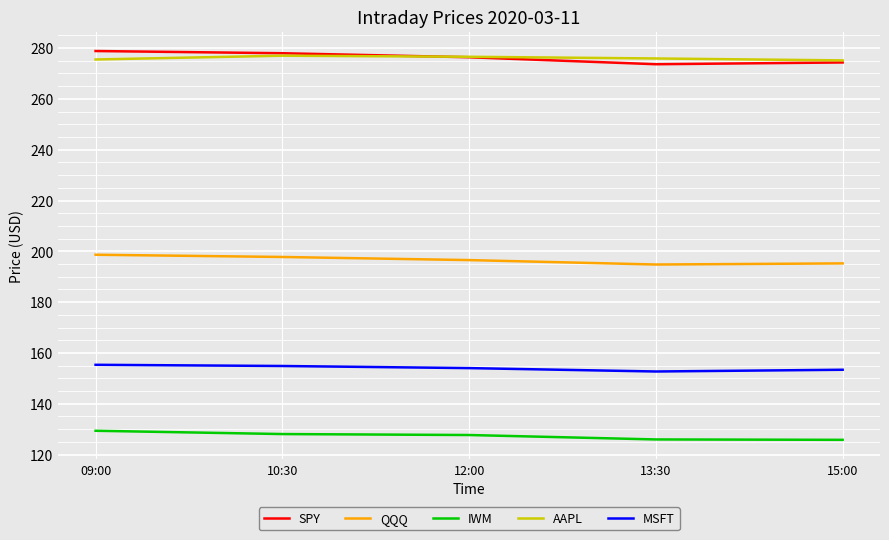

Between 10:30 and 15:00, which series saw the biggest shift?

SPY